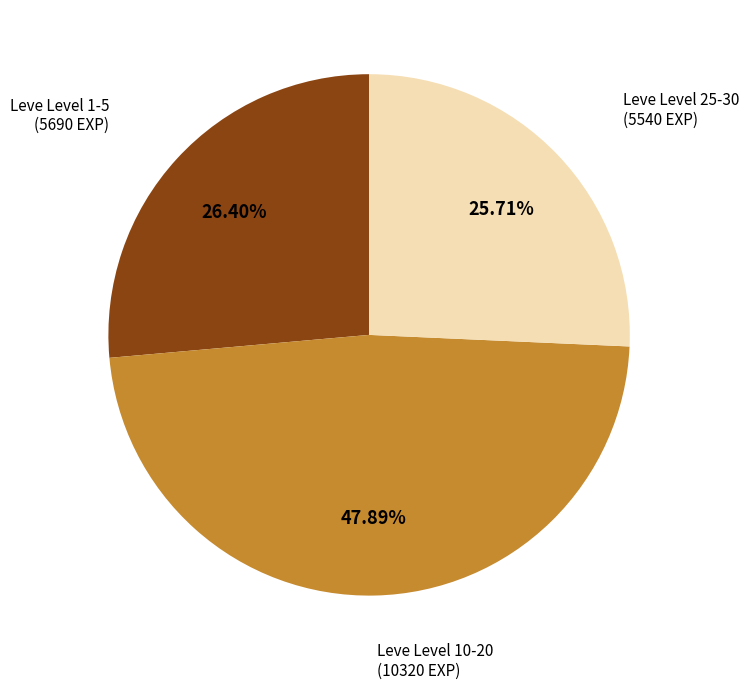

To the nearest percent, what is the difference between the largest and smallest slice percentages?

22%